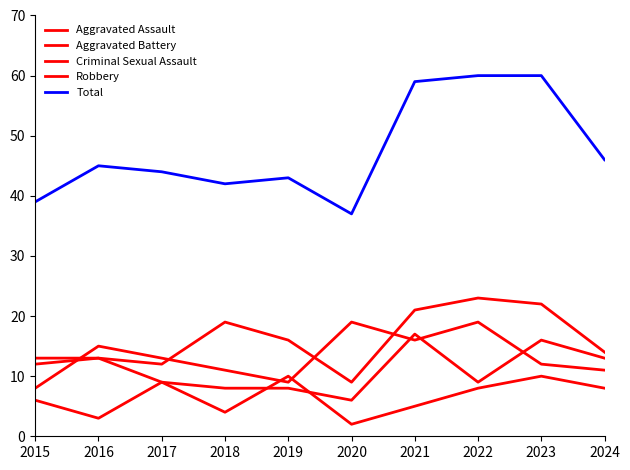

Is the value of Criminal Sexual Assault at 2018 greater than the value of Total at 2019?

No